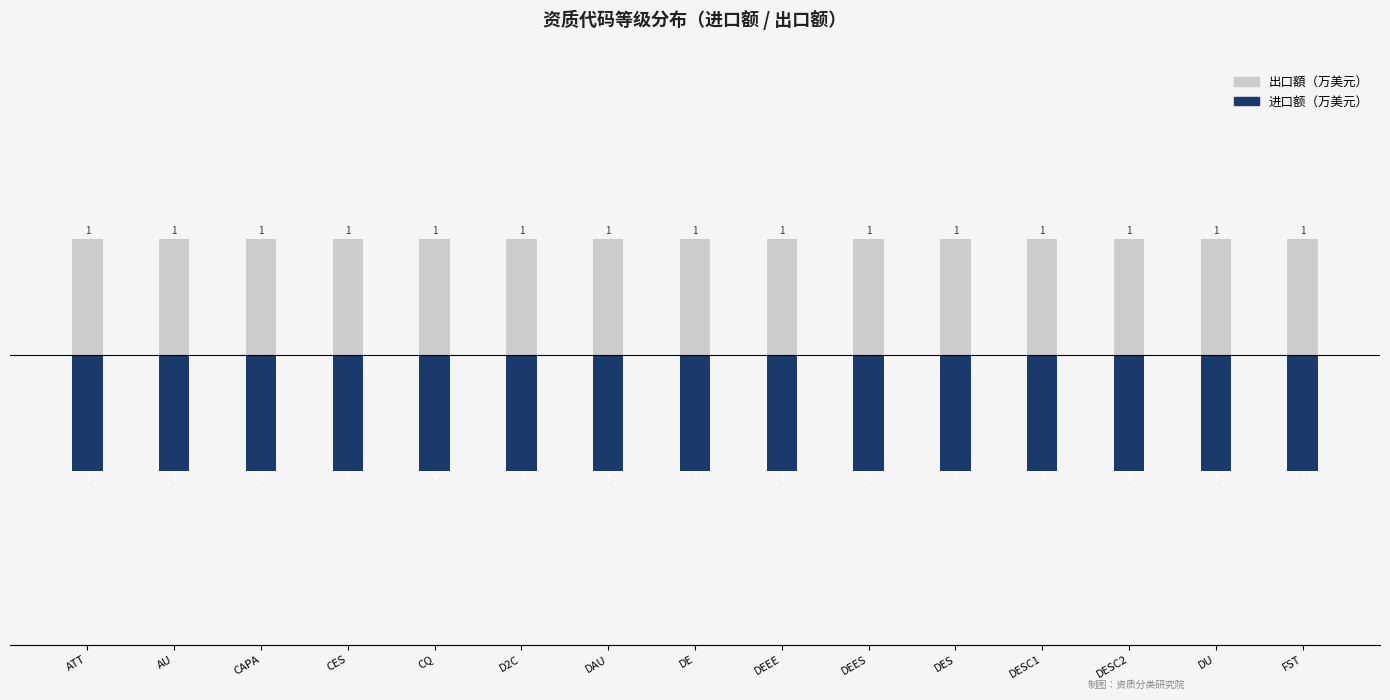

At which category is the sum across all series the highest?

ATT